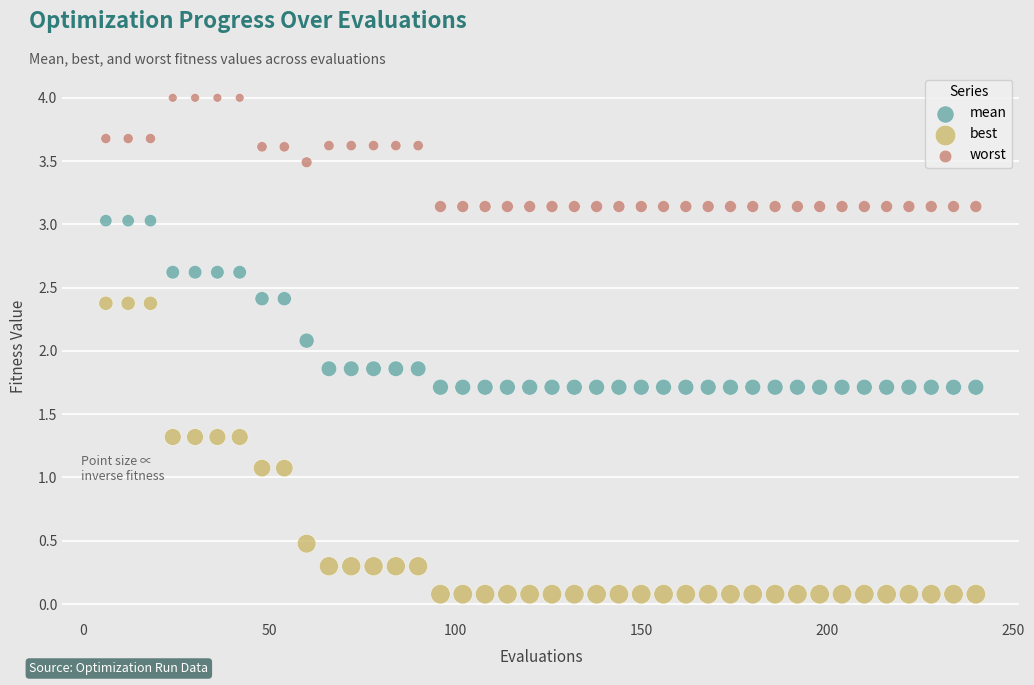

Which series has the widest spread of Y values?

best